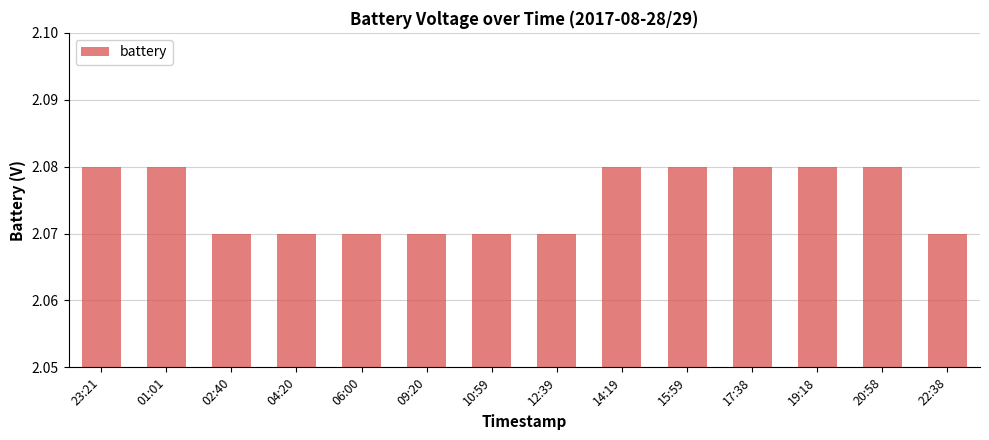

What is the ratio of the value at 23:21 to the value at 10:59?

1.0